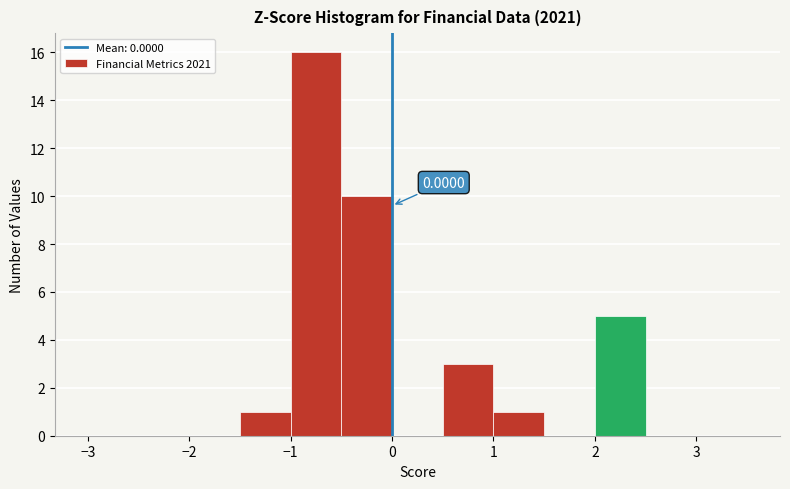

Over which range of the x-axis is the bar tallest?

-1.0 to -0.5